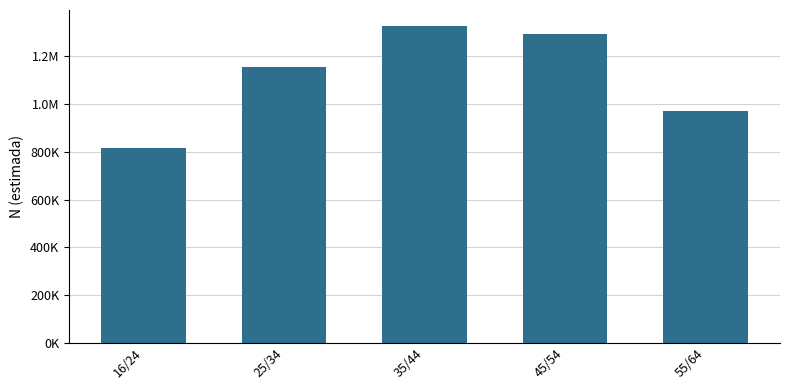

Does the chart contain any negative values?

No